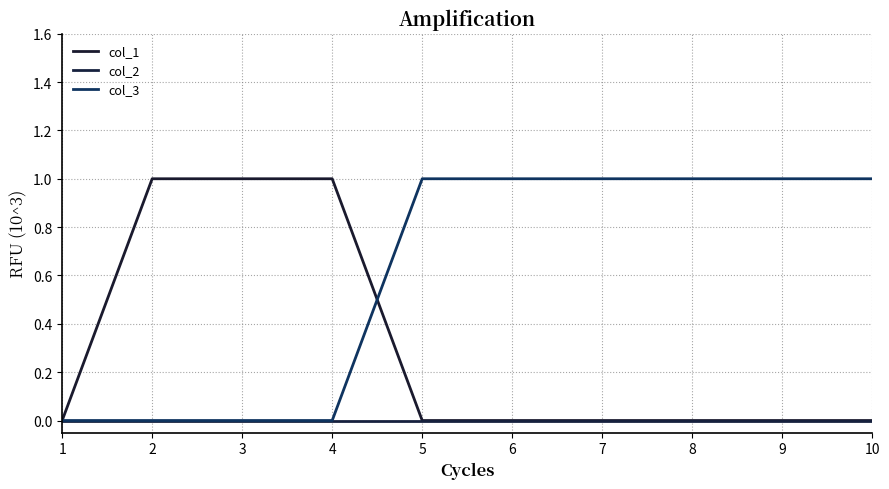

Does the chart display data point markers on the line(s)?

No